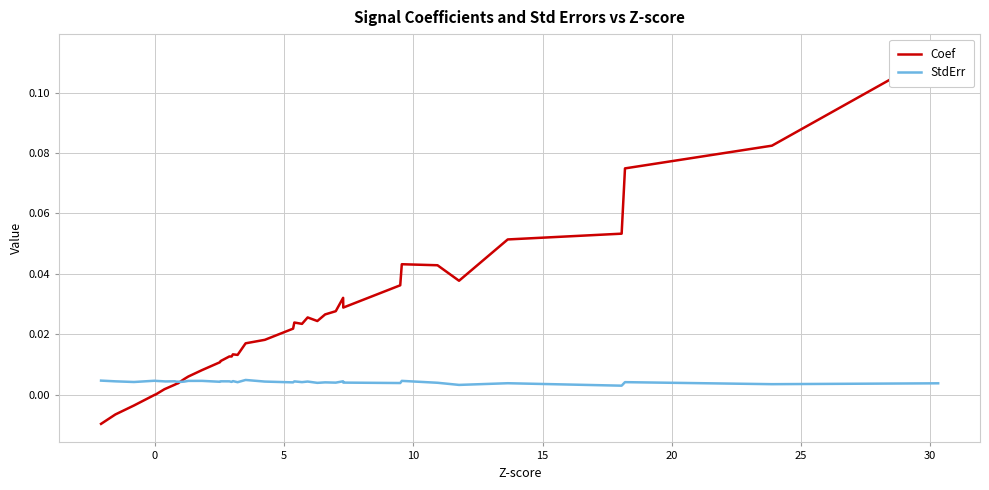

True or false: Coef and StdErr cross at least once.

True